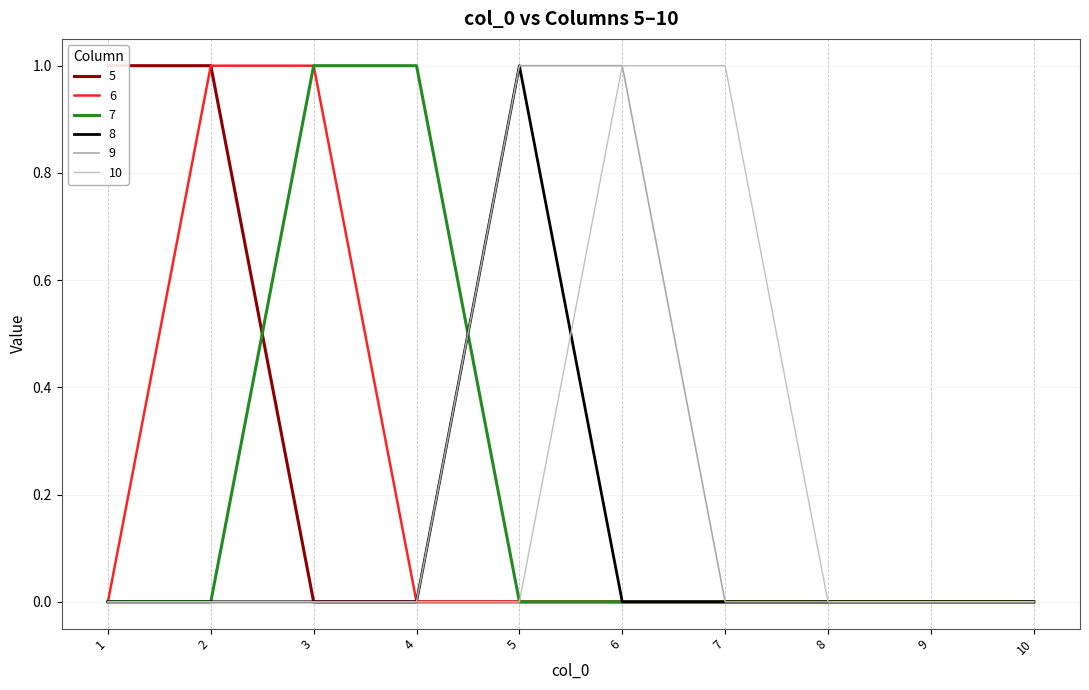

What are all the series names shown in the legend?

5, 6, 7, 8, 9, 10